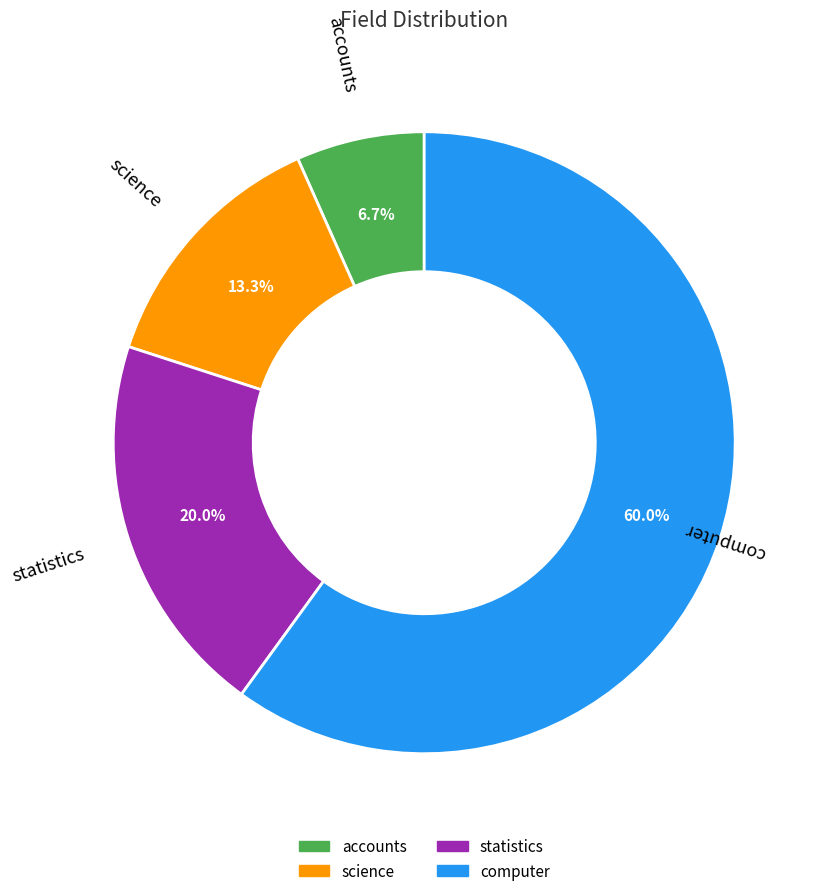

Does any single category account for the majority?

Yes